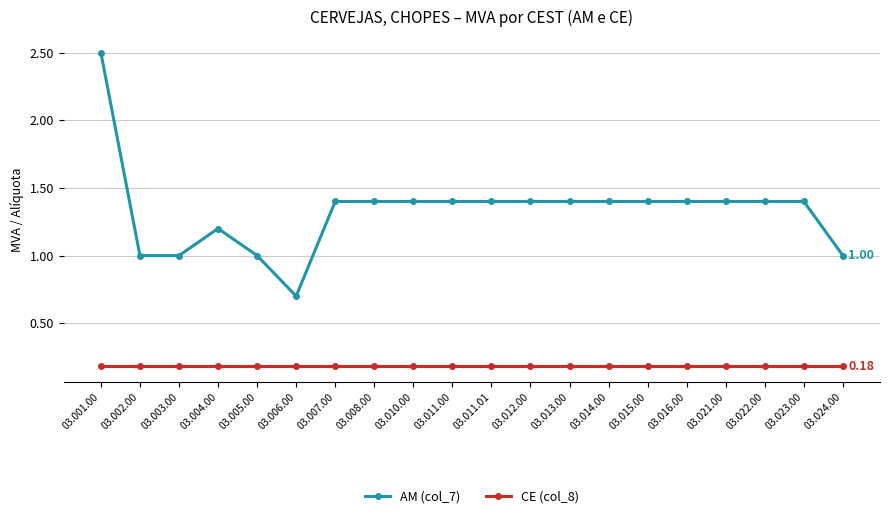

Reading left to right, what are all the values shown in this chart?

AM (col_7): 03.001.00=2.5	03.002.00=1.0	03.003.00=1.0	03.004.00=1.2	03.005.00=1.0	03.006.00=0.7	03.007.00=1.4	03.008.00=1.4	03.010.00=1.4	03.011.00=1.4	03.011.01=1.4	03.012.00=1.4	03.013.00=1.4	03.014.00=1.4	03.015.00=1.4	03.016.00=1.4	03.021.00=1.4	03.022.00=1.4	03.023.00=1.4	03.024.00=1.0
CE (col_8): 03.001.00=0.2	03.002.00=0.2	03.003.00=0.2	03.004.00=0.2	03.005.00=0.2	03.006.00=0.2	03.007.00=0.2	03.008.00=0.2	03.010.00=0.2	03.011.00=0.2	03.011.01=0.2	03.012.00=0.2	03.013.00=0.2	03.014.00=0.2	03.015.00=0.2	03.016.00=0.2	03.021.00=0.2	03.022.00=0.2	03.023.00=0.2	03.024.00=0.2